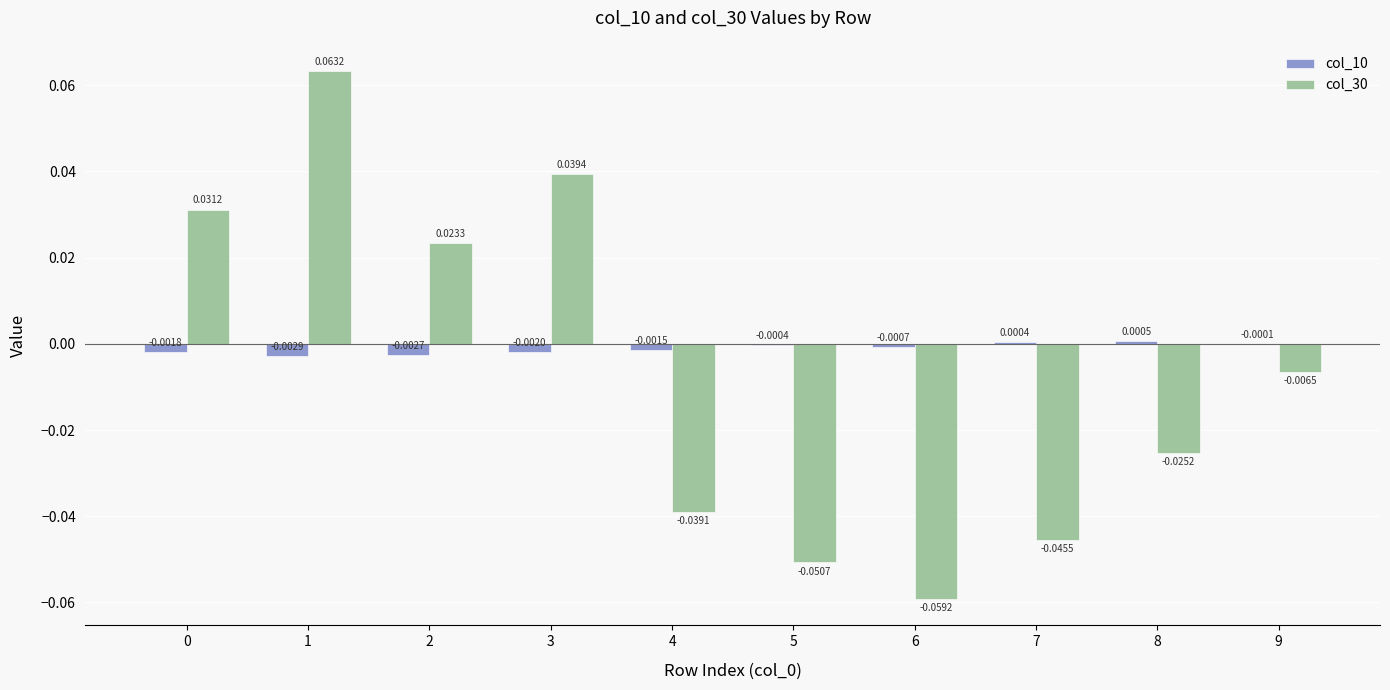

How many groups of bars are there?

10